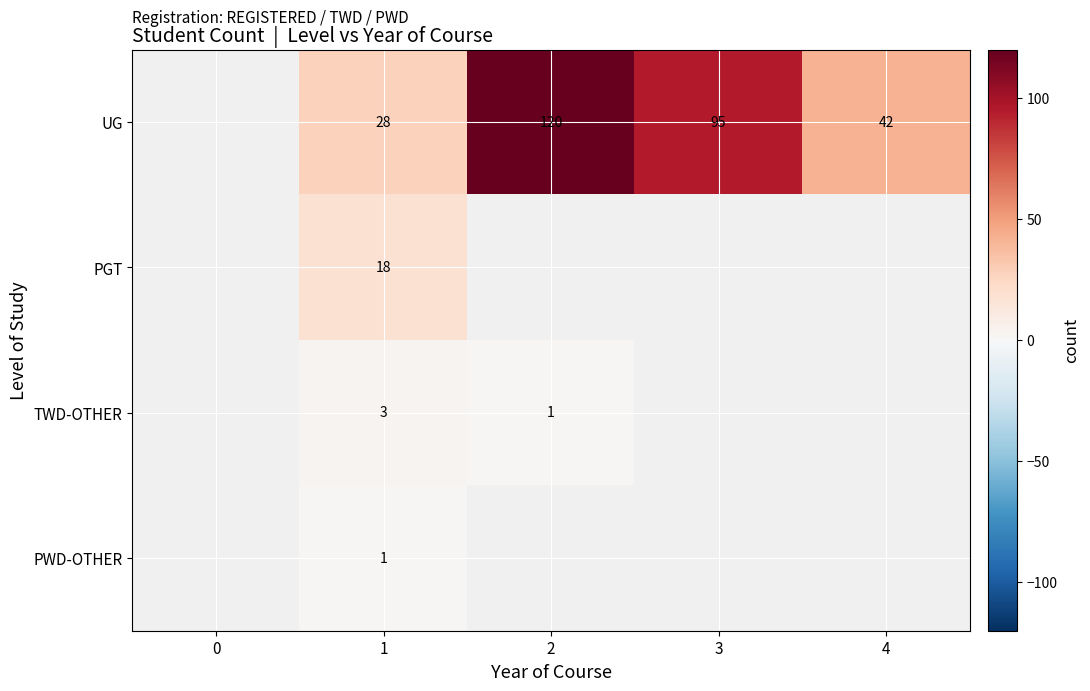

What is the total value across all series at 1?

50